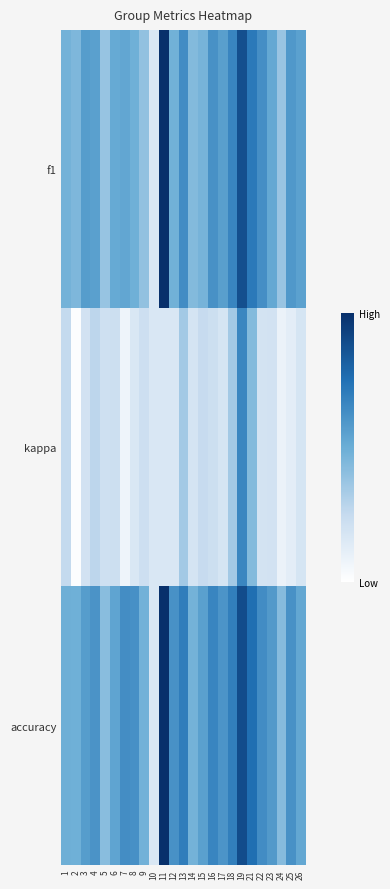

What is the total value across all series at 17?

1.0